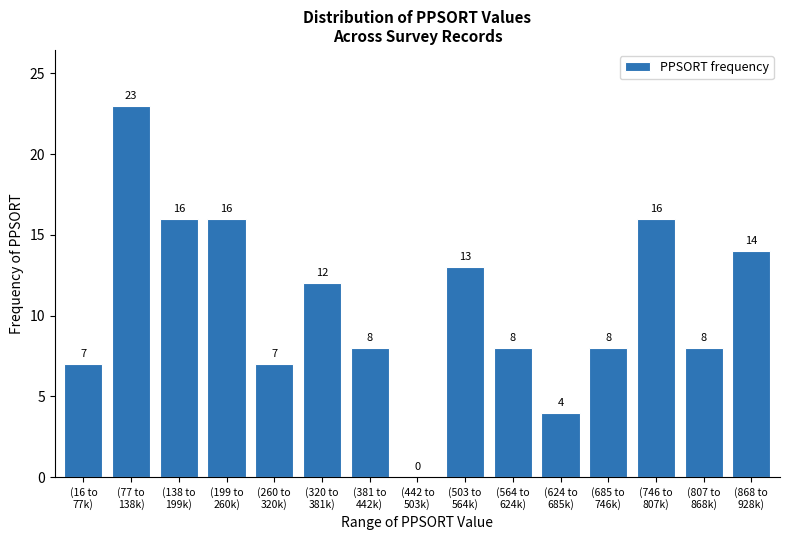

What is the sum of all values?

160